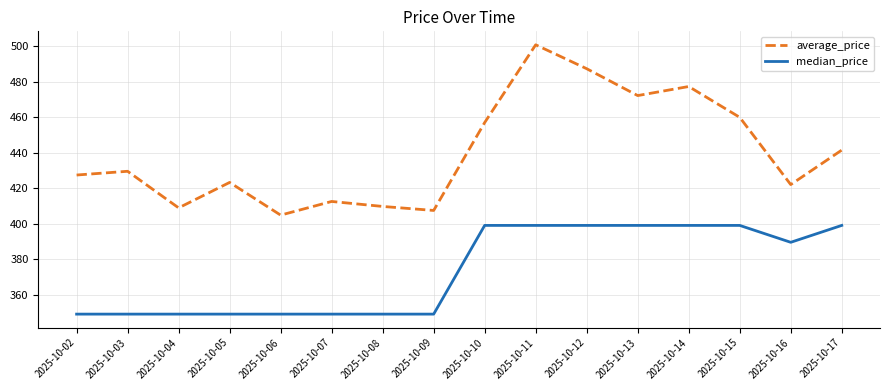

What are all the series names shown in the legend?

average_price, median_price